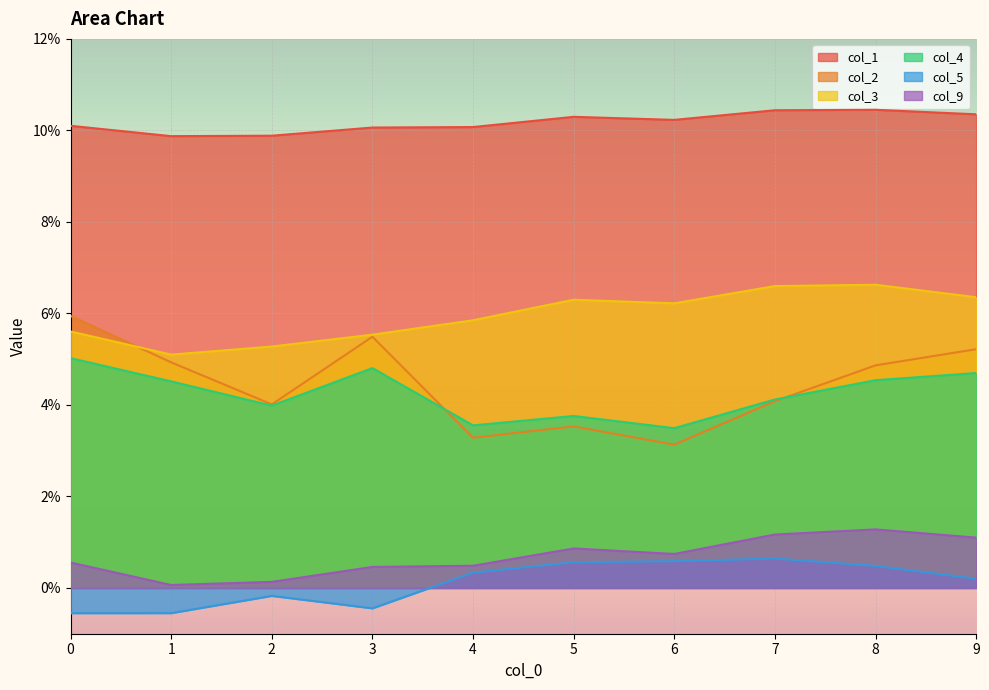

Count the col_4 values in the range 0 to 1.

10